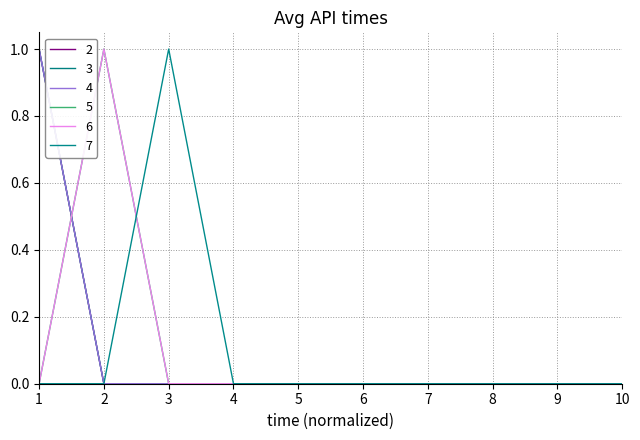

True or false: 2 has more than 2 points higher than both neighbors.

False